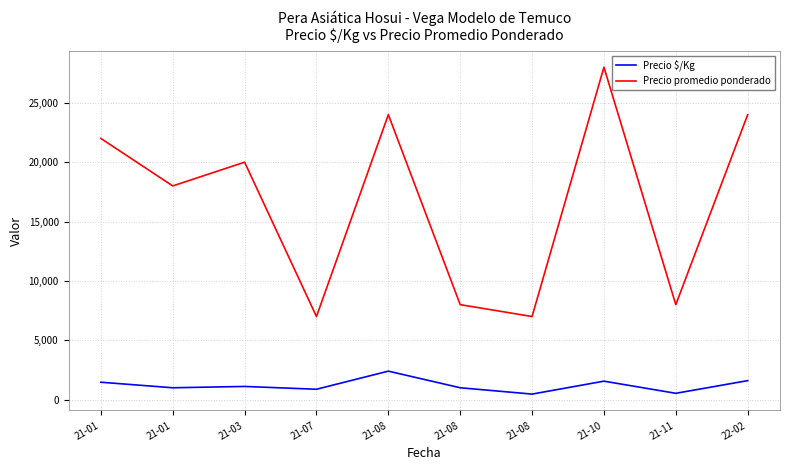

Which series has the widest spread of values?

Precio promedio ponderado